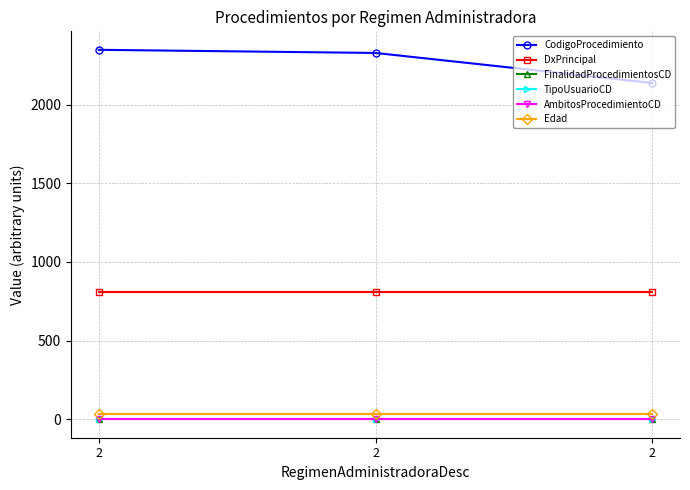

Reading right to left, list all the values displayed in this chart.

CodigoProcedimiento: 2138	2329	2349
DxPrincipal: 811	811	811
FinalidadProcedimientosCD: 1	1	1
TipoUsuarioCD: 1	1	1
AmbitosProcedimientoCD: 0	0	0
Edad: 31	31	31